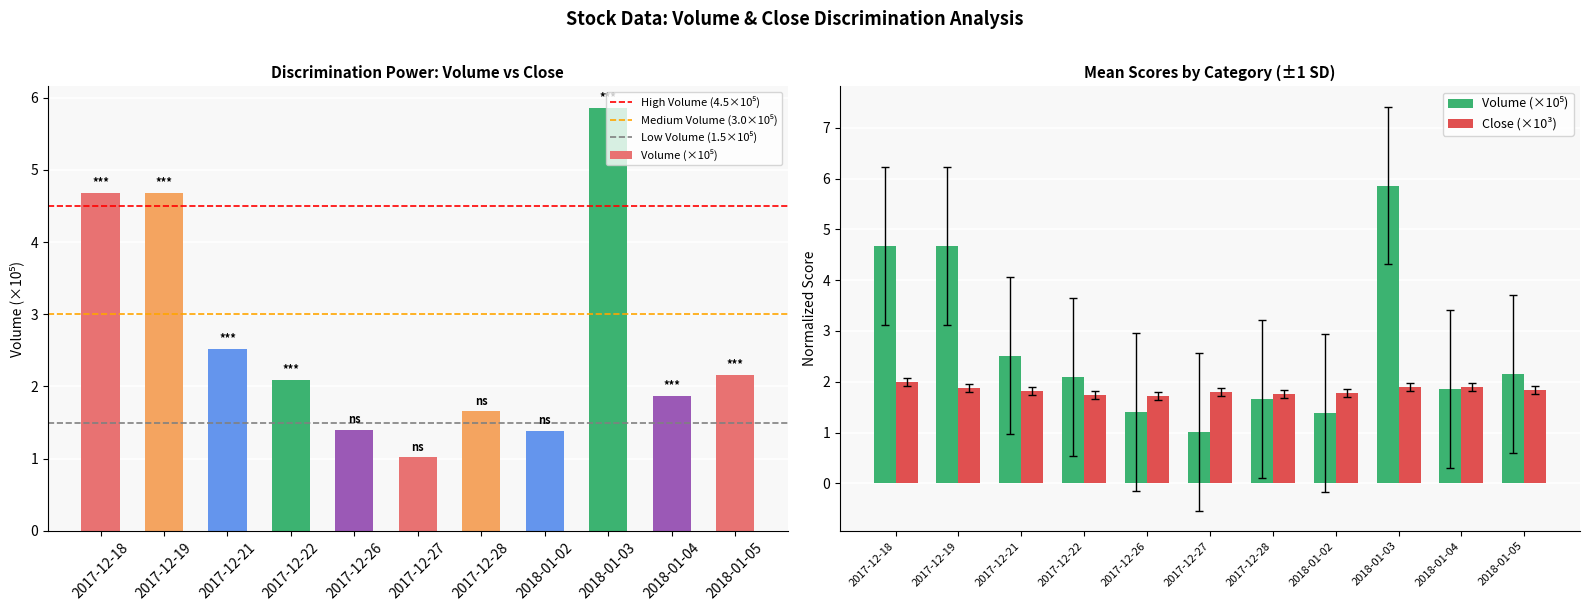

At how many categories does at least one series exceed 1?

11